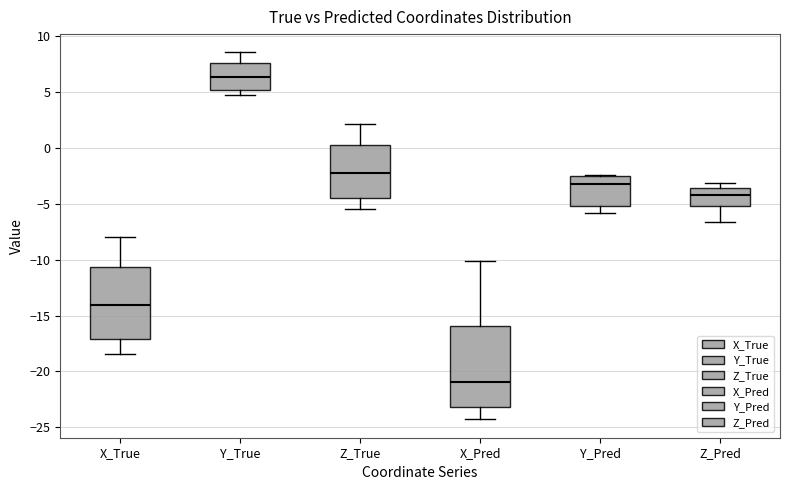

Which box's median line is the highest?

Y_True